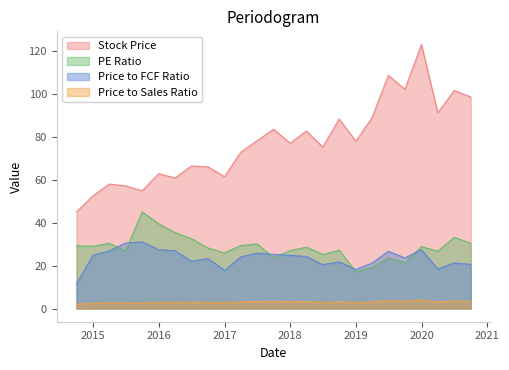

At which category does the chart reach its minimum across all series?

2014-09-30